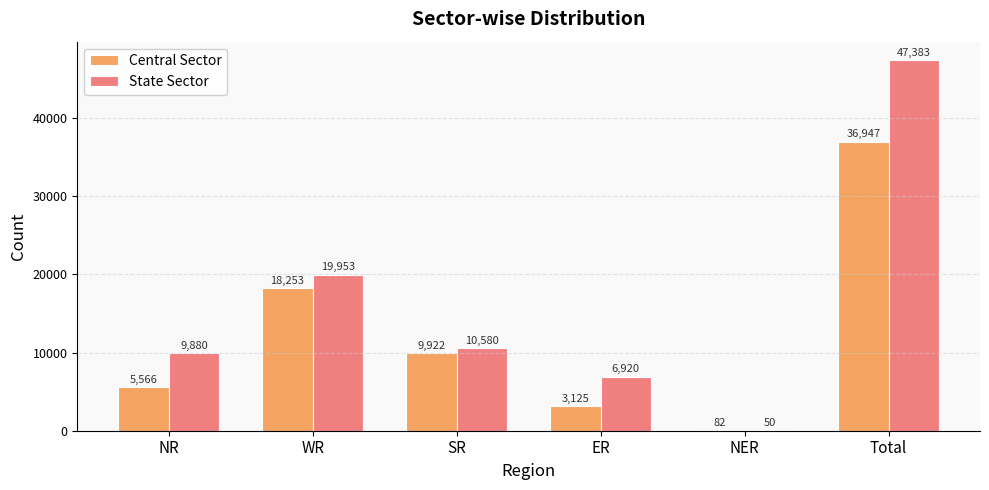

Which series has the largest total across all categories?

State Sector